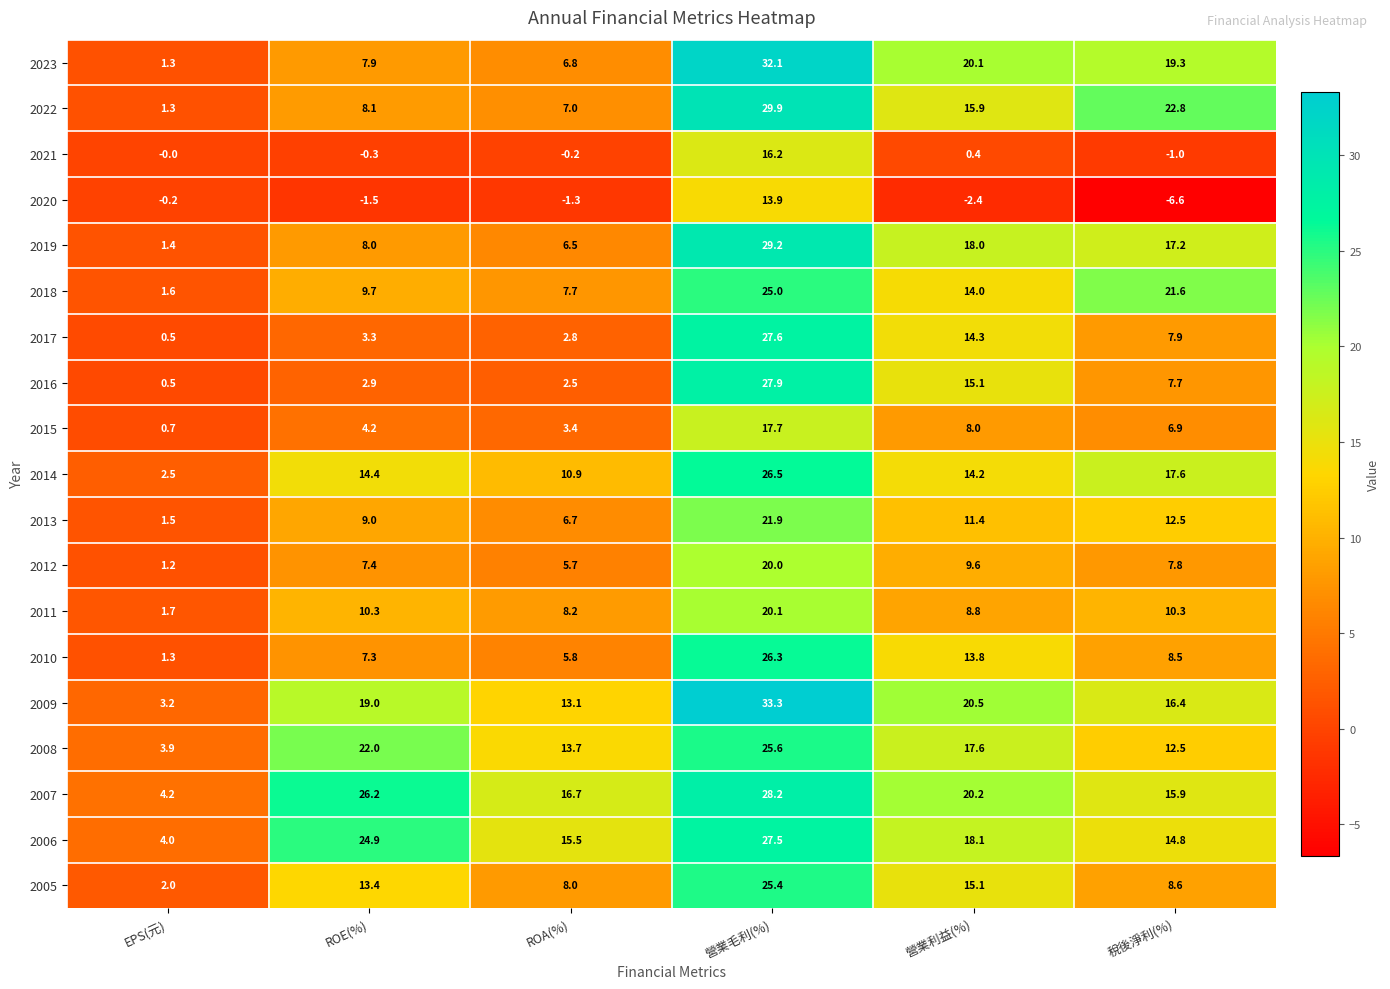

The value of 2009 at 營業利益(%) is 20.5. True or false?

True